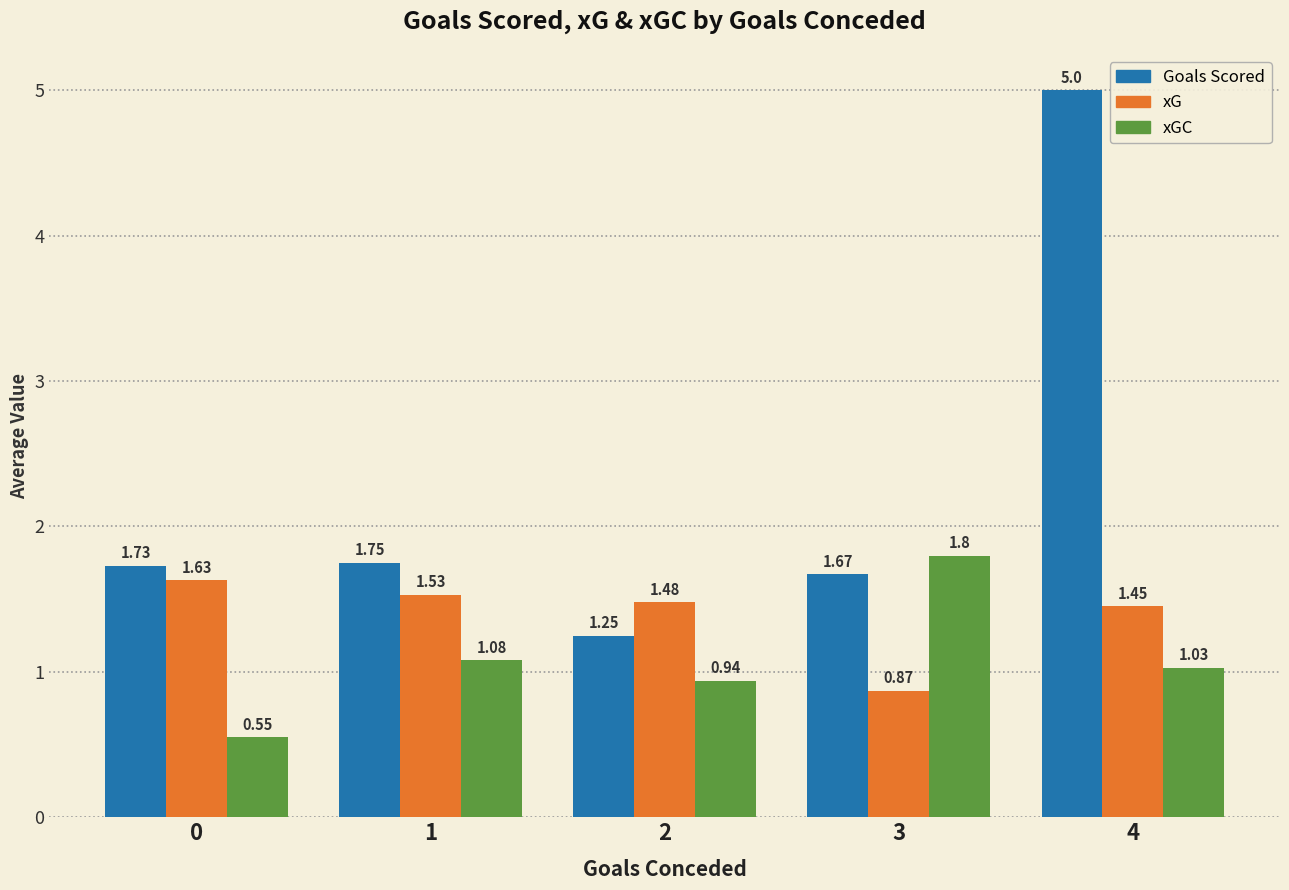

What is the difference between the xGC values at 0 and 4?

0.5